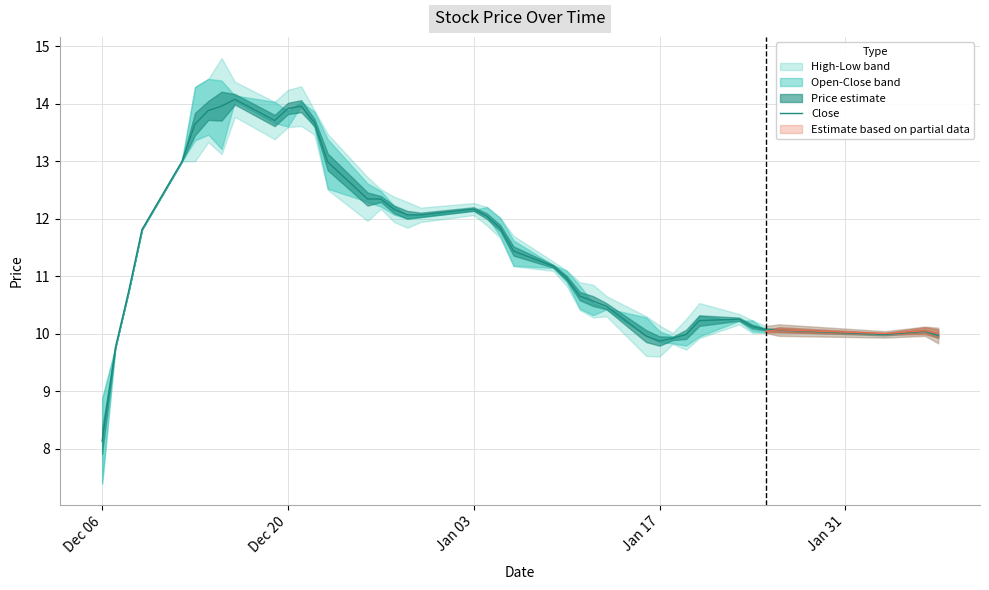

Which category has the lowest value in the Close series?

Dec 06